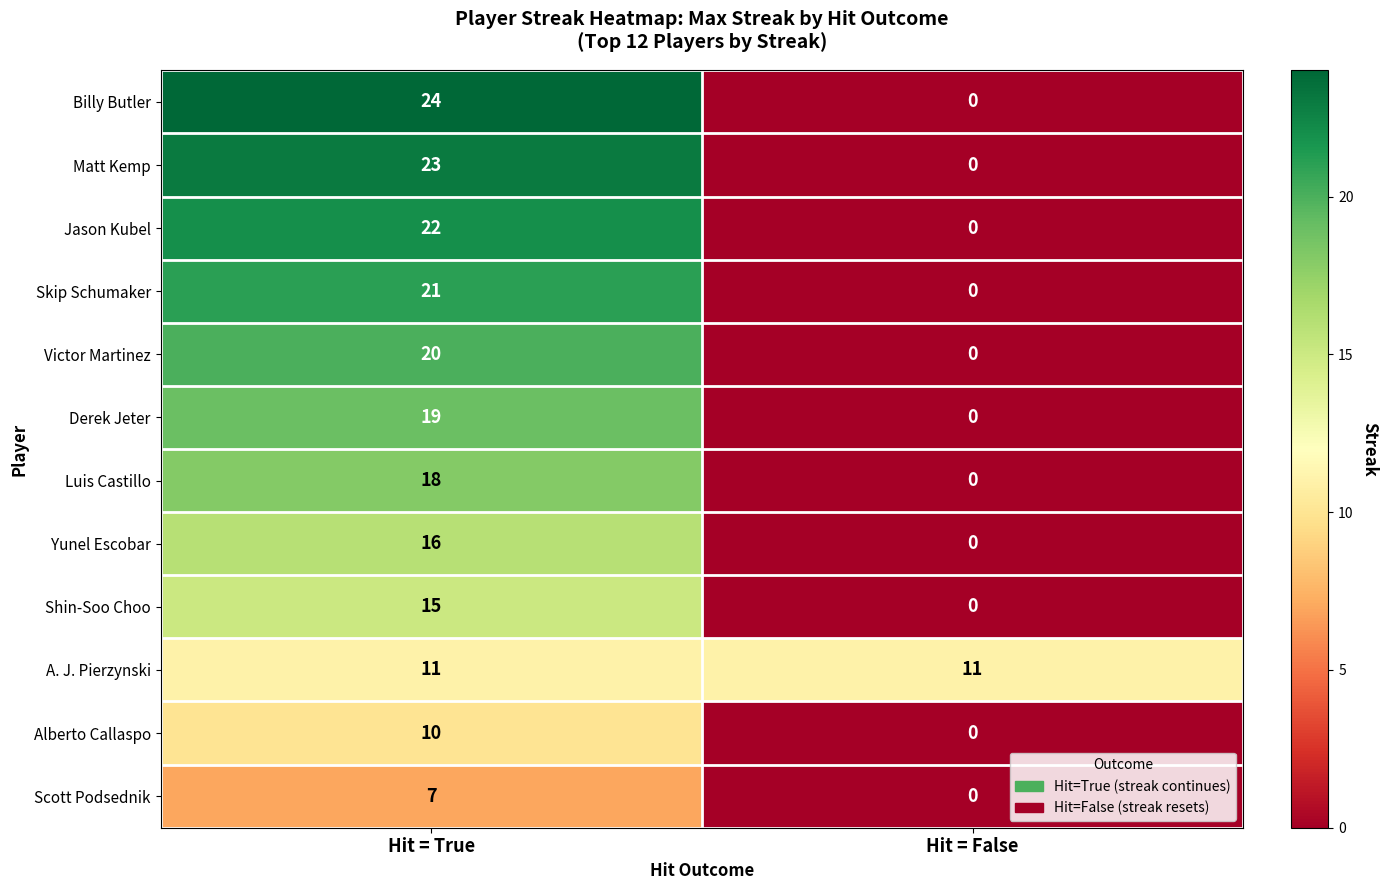

Which series has the widest spread of values?

Billy Butler